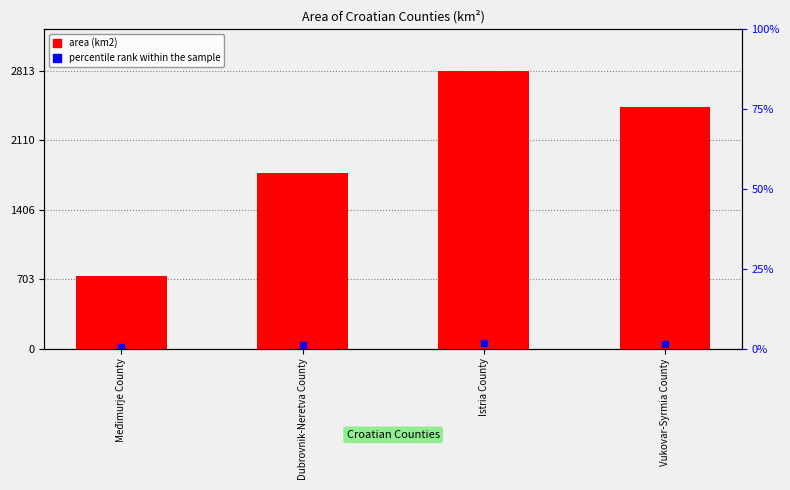

The chart shows a value of 384 at Međimurje County. True or false?

False